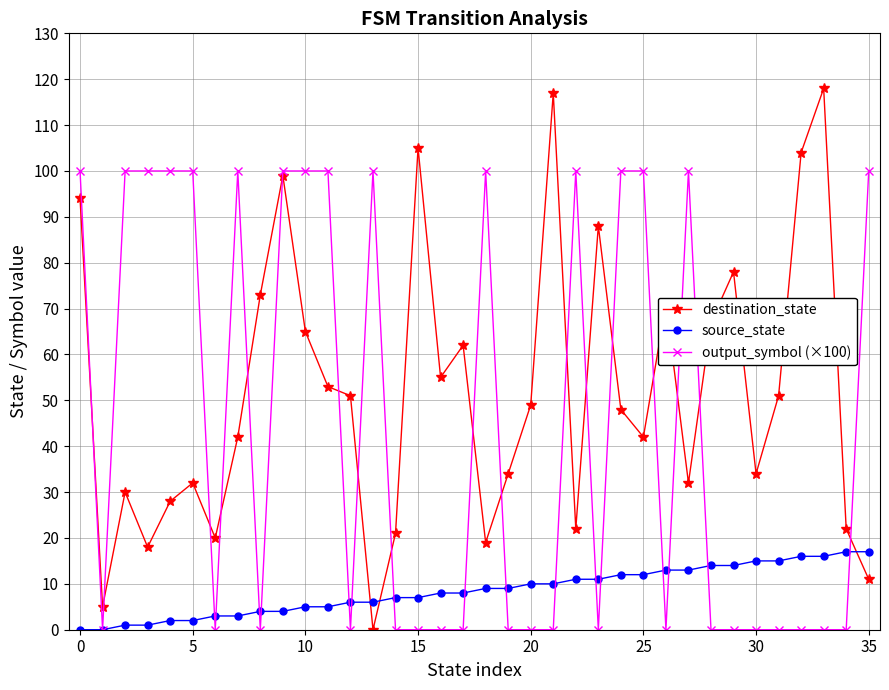

Reading left to right, extract all data points from this chart.

destination_state: 94	5	30	18	28	32	20	42	73	99	65	53	51	0	21	105	55	62	19	34	49	117	22	88	48	42	71	32	67	78	34	51	104	118	22	11
source_state: 0	0	1	1	2	2	3	3	4	4	5	5	6	6	7	7	8	8	9	9	10	10	11	11	12	12	13	13	14	14	15	15	16	16	17	17
output_symbol (×100): 100	0	100	100	100	100	0	100	0	100	100	100	0	100	0	0	0	0	100	0	0	0	100	0	100	100	0	100	0	0	0	0	0	0	0	100